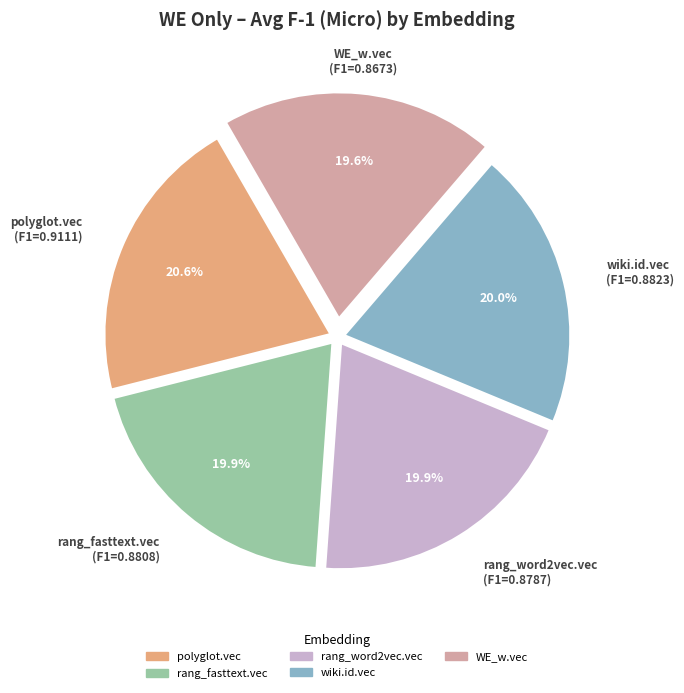

How many slices are in this pie chart?

5